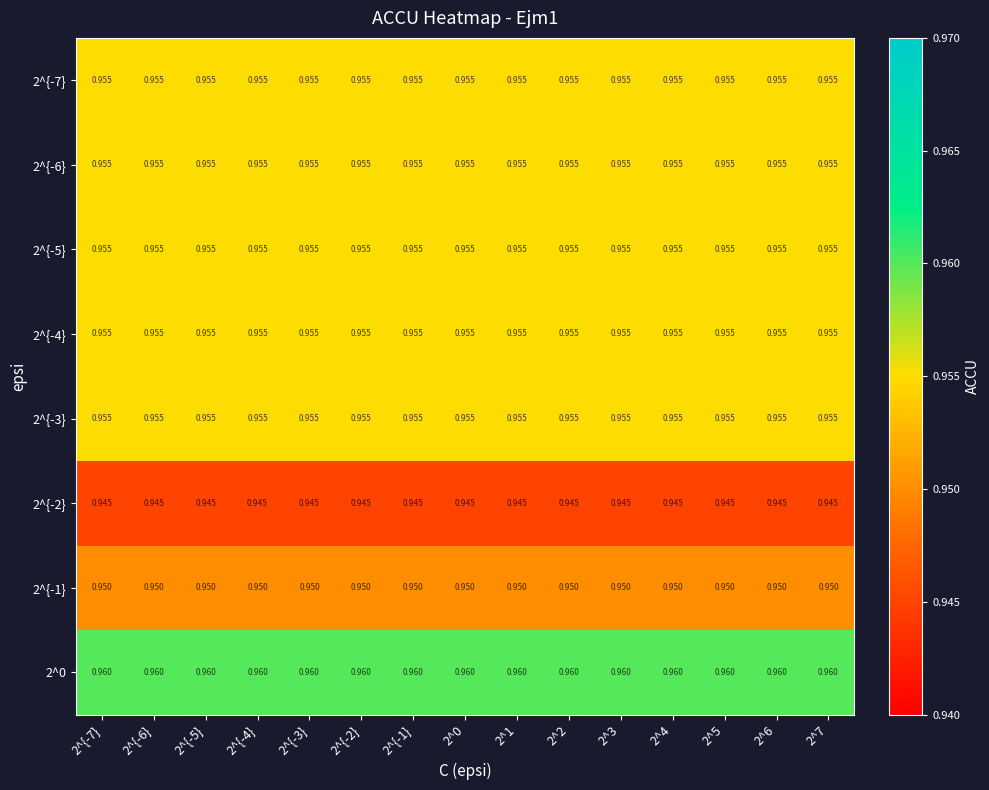

Which series has the largest total across all categories?

2^0